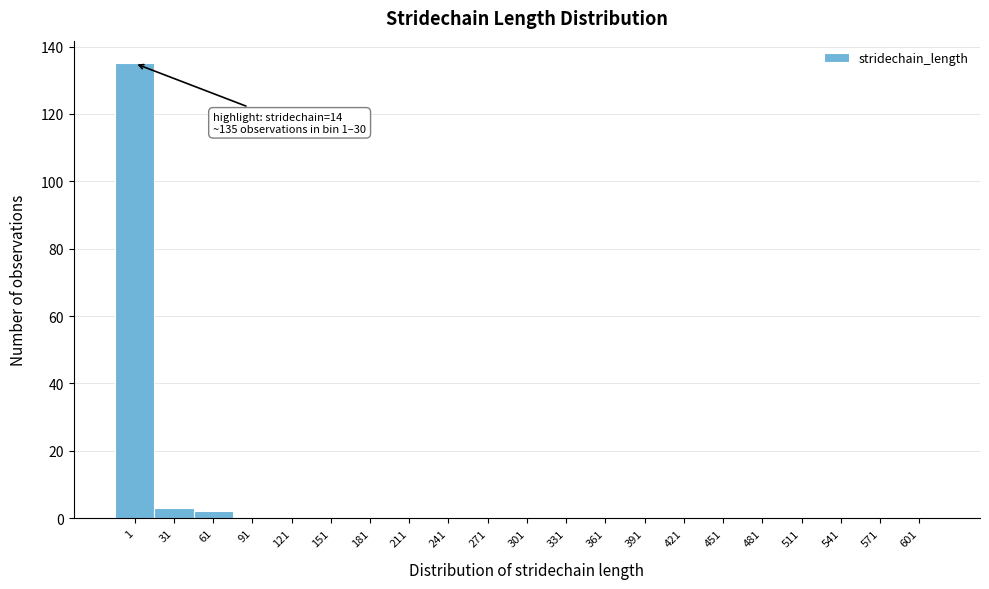

Reading left to right, transcribe all the data shown in this chart.

1=135	31=3	61=2	91=0	121=0	151=0	181=0	211=0	241=0	271=0	301=0	331=0	361=0	391=0	421=0	451=0	481=0	511=0	541=0	571=0	601=0